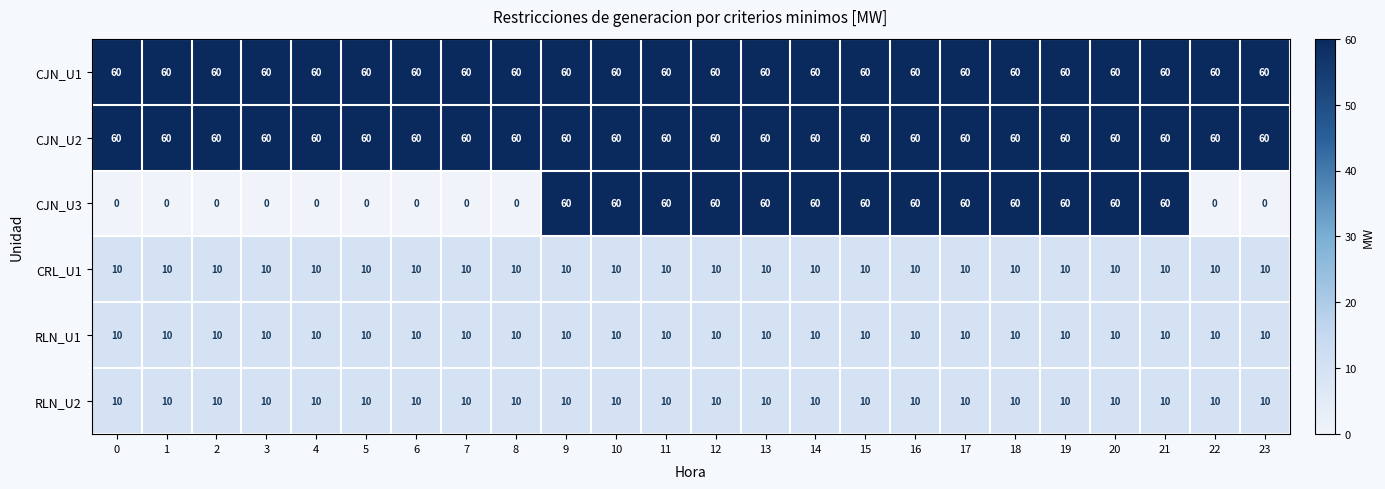

What is the total value across all series at 6?

150